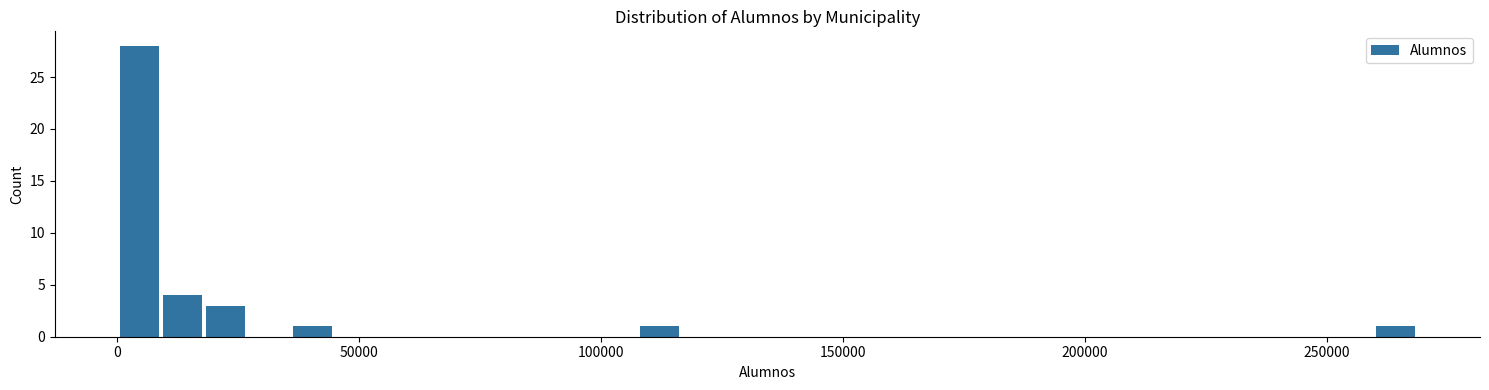

Read against the x-axis, roughly where is the centre of the tallest bar?

5000